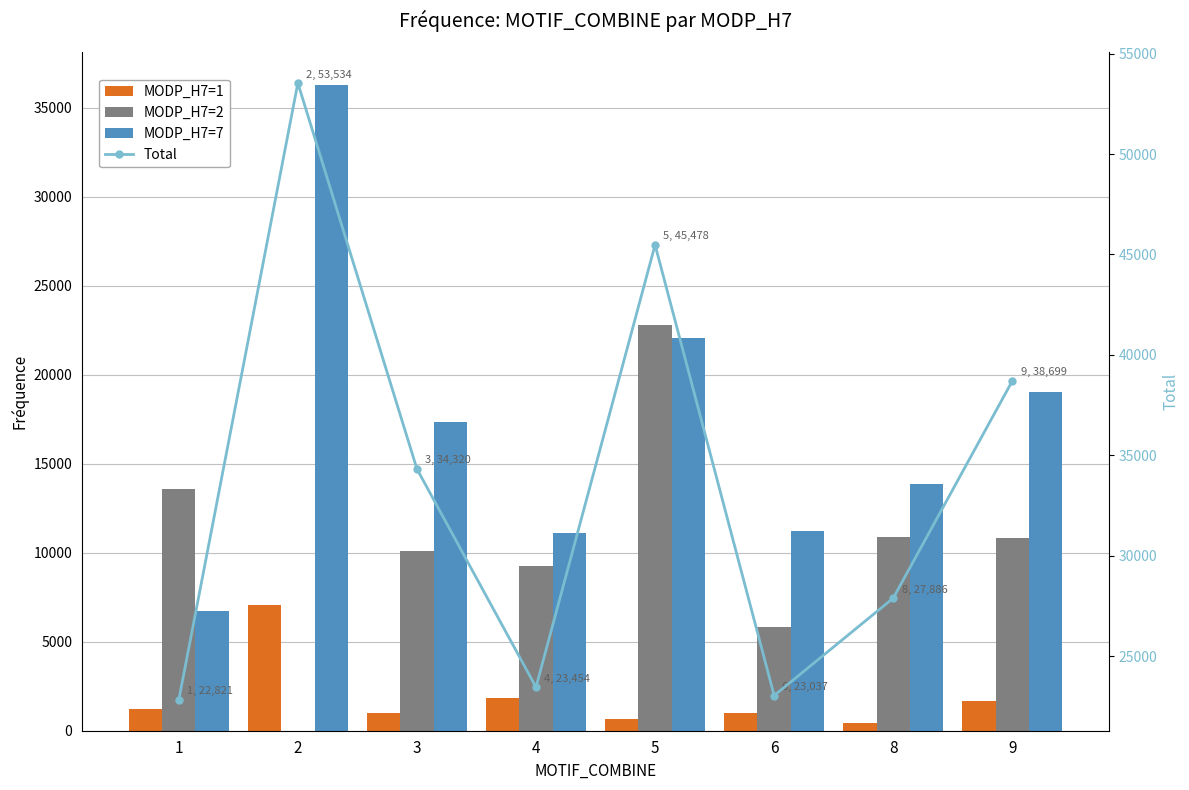

Rank the series by their maximum value, from lowest to highest.

MODP_H7=1, MODP_H7=2, MODP_H7=7, Total